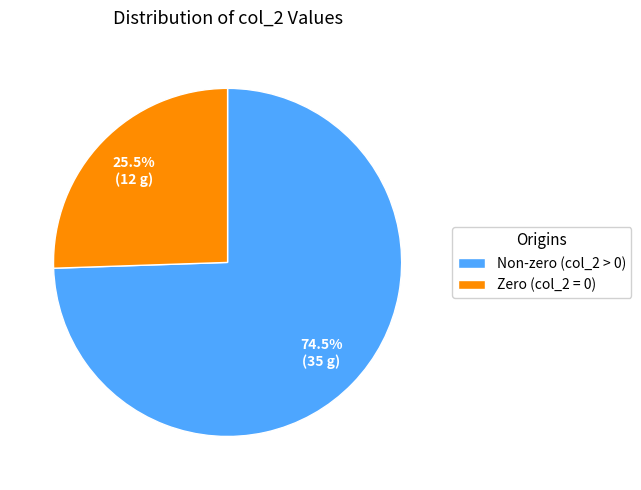

Which slice is the smallest?

Zero (col_2 = 0)